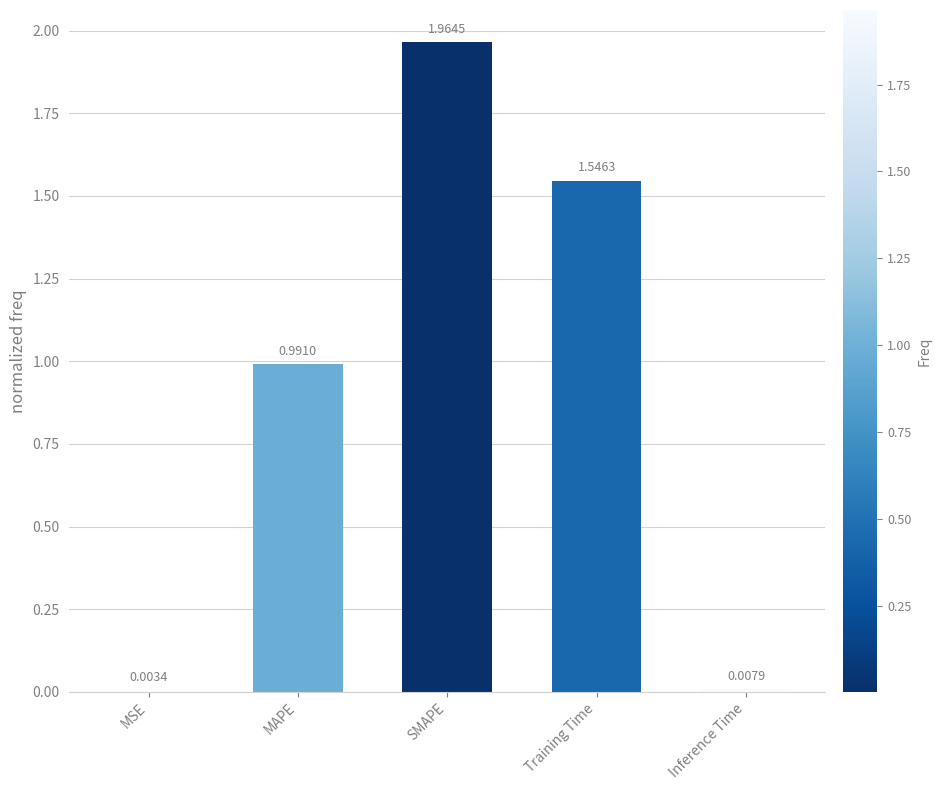

Where is the data nearest to the value 0?

MSE